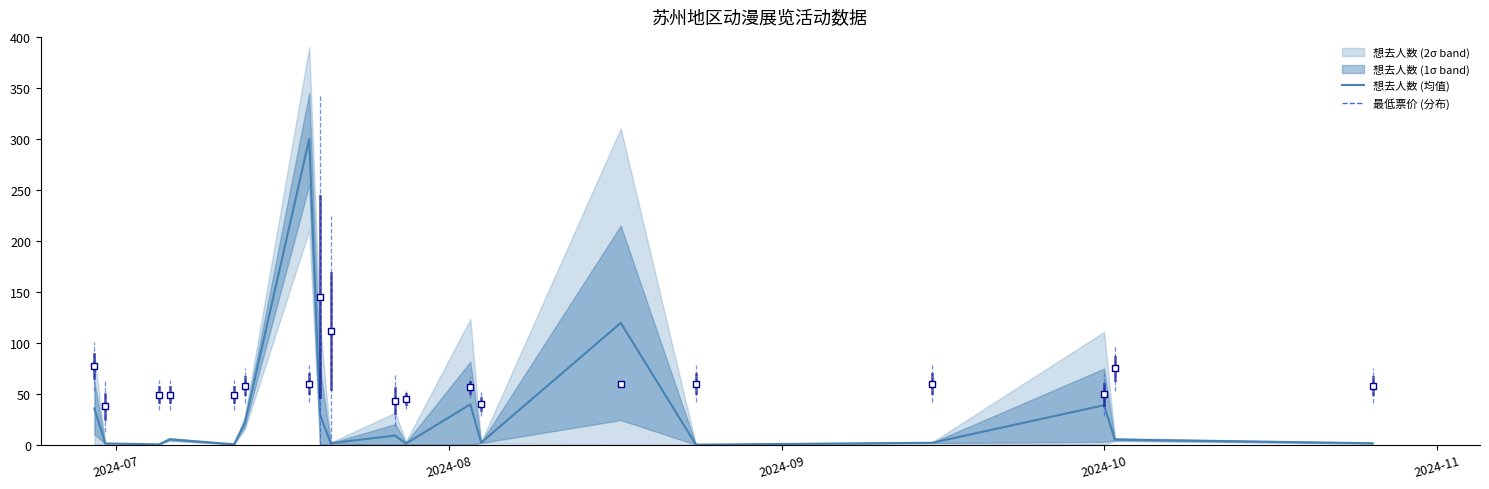

True or false: there are more than 2 points higher than both neighbors.

True